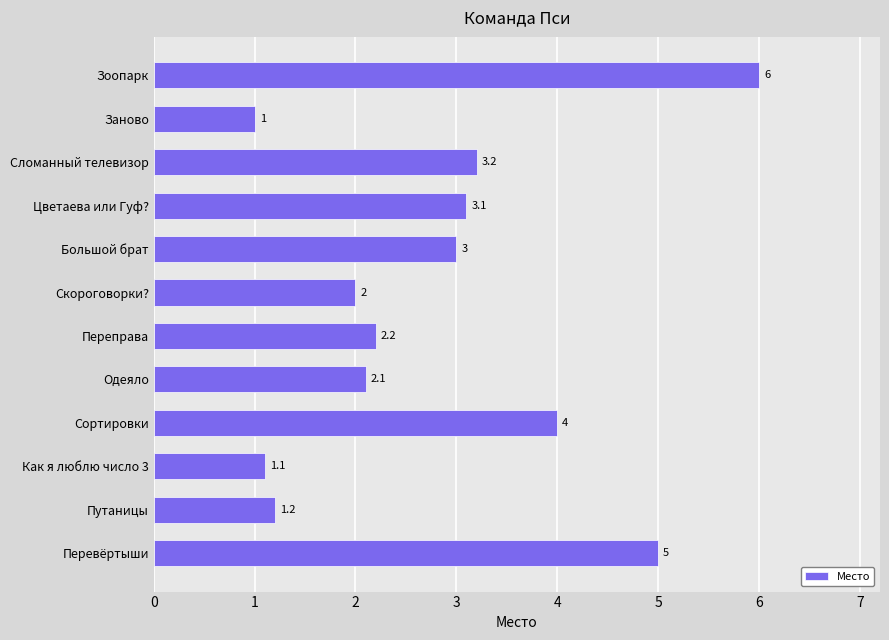

Does the chart contain any negative values?

No